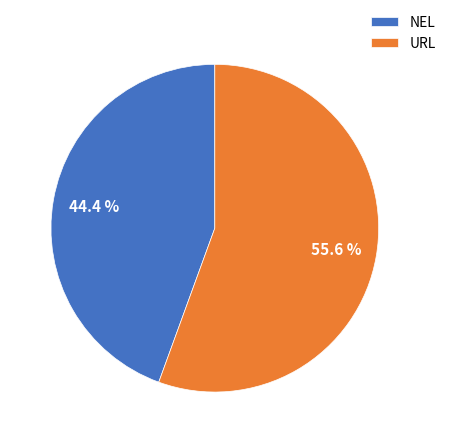

Which slice is the smallest?

NEL